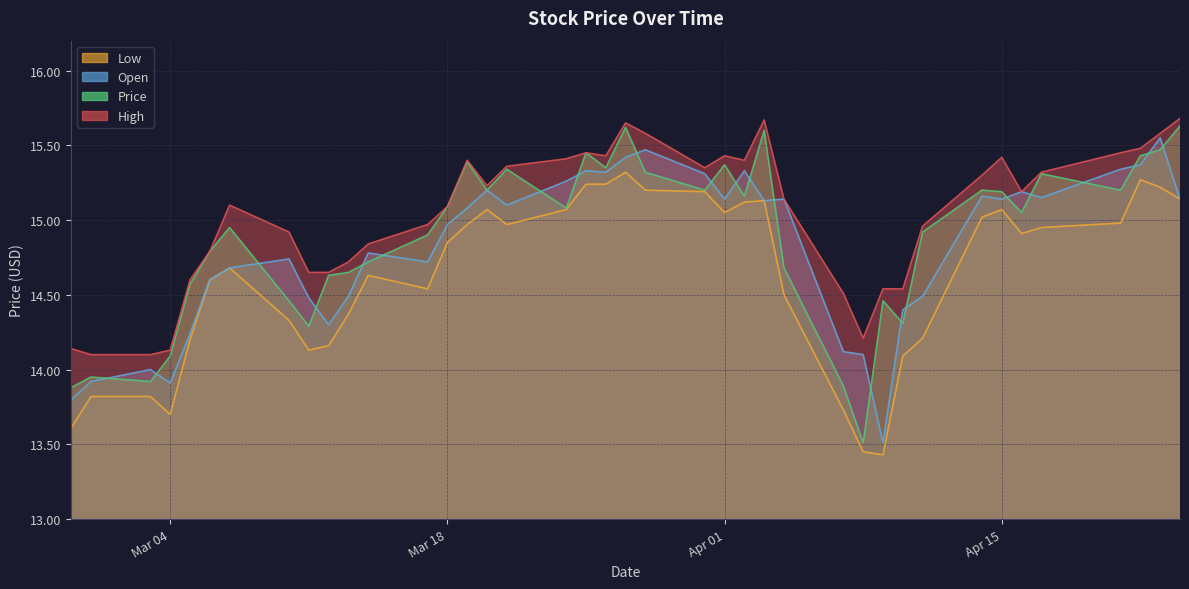

How many values in the High series are below 15?

17